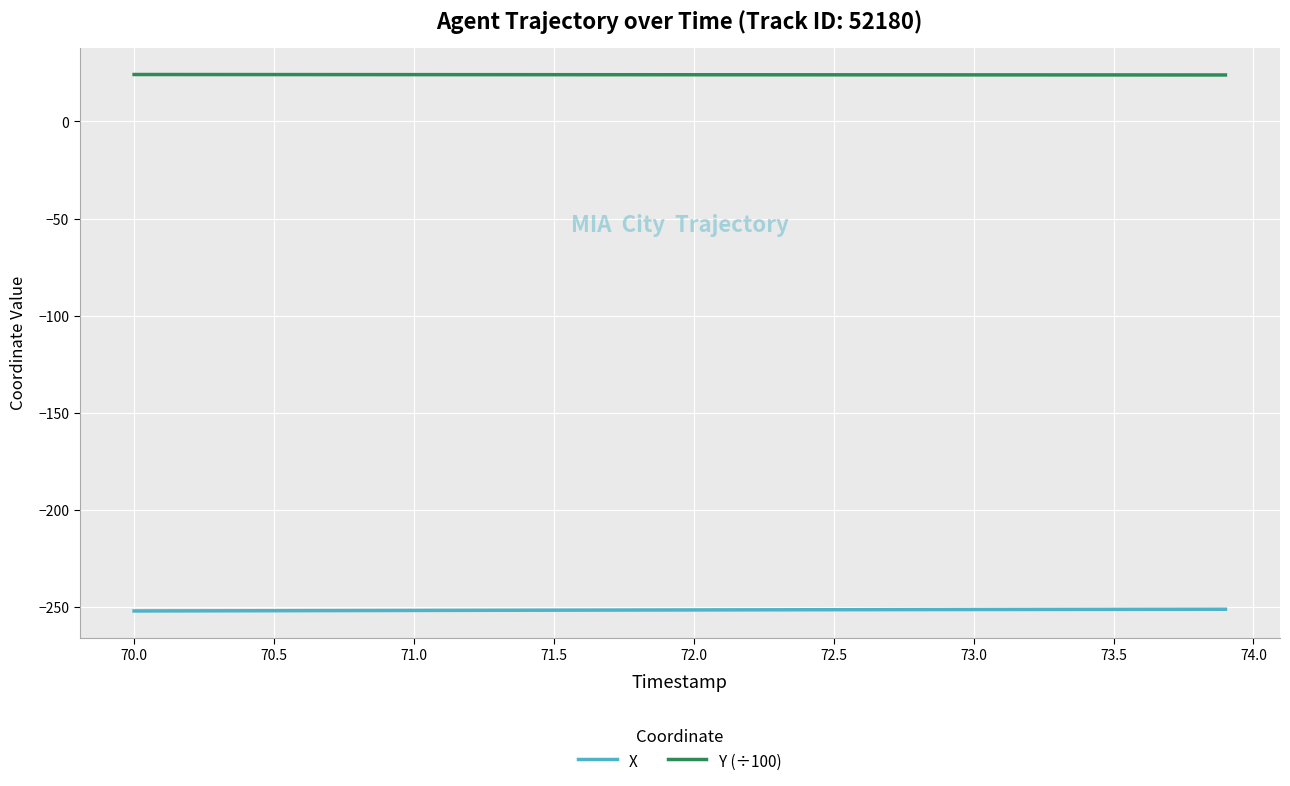

What are all the series names shown in the legend?

X, Y (÷100)